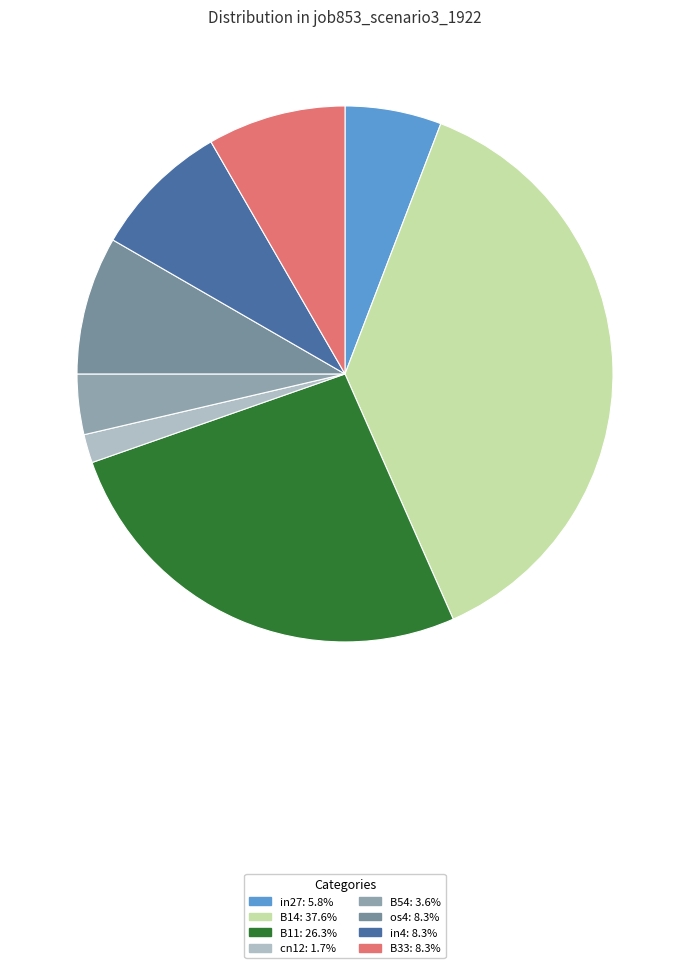

Is B14 the majority of the pie?

No